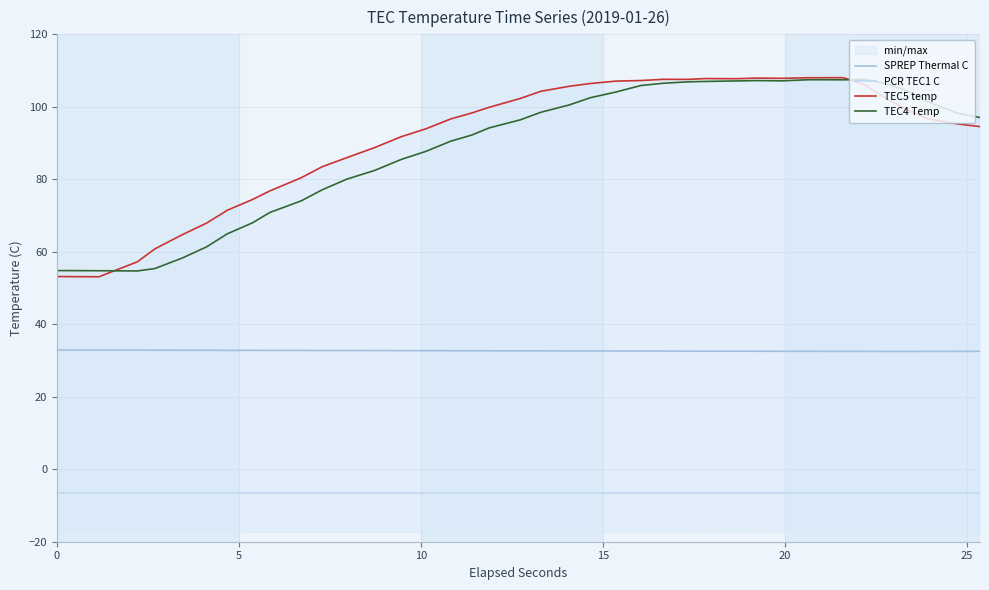

What is the difference between the maximum and minimum values in the SPREP Thermal C series?

0.4